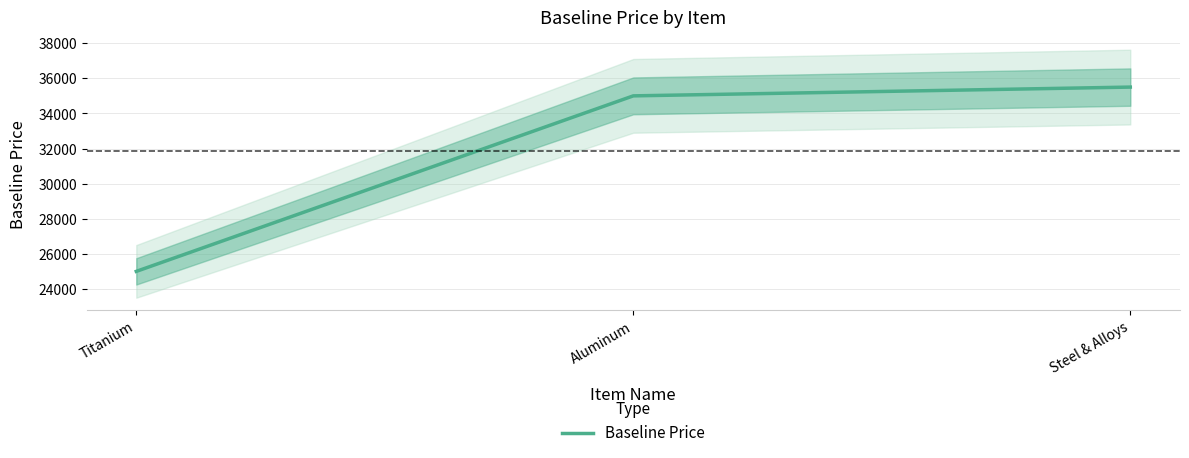

What is the value of the 3rd point from the left?

35500.3